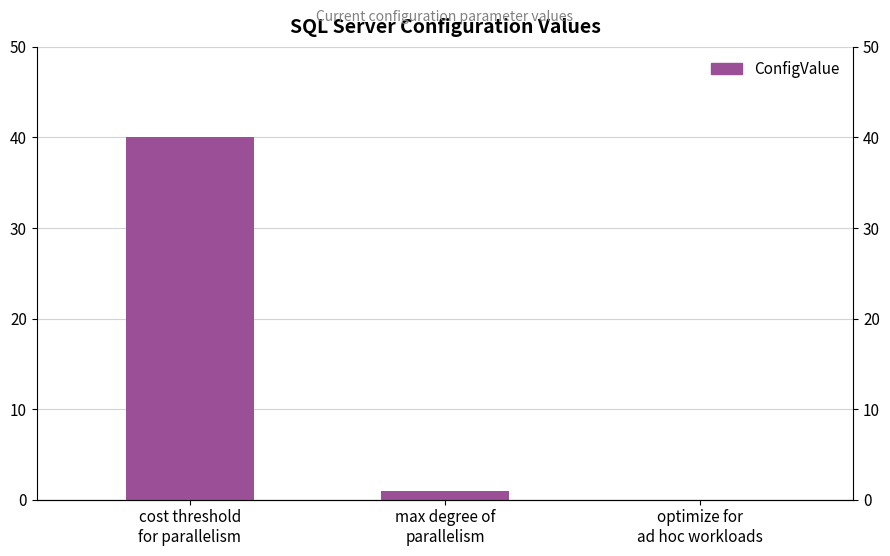

How many bars are there in total?

3